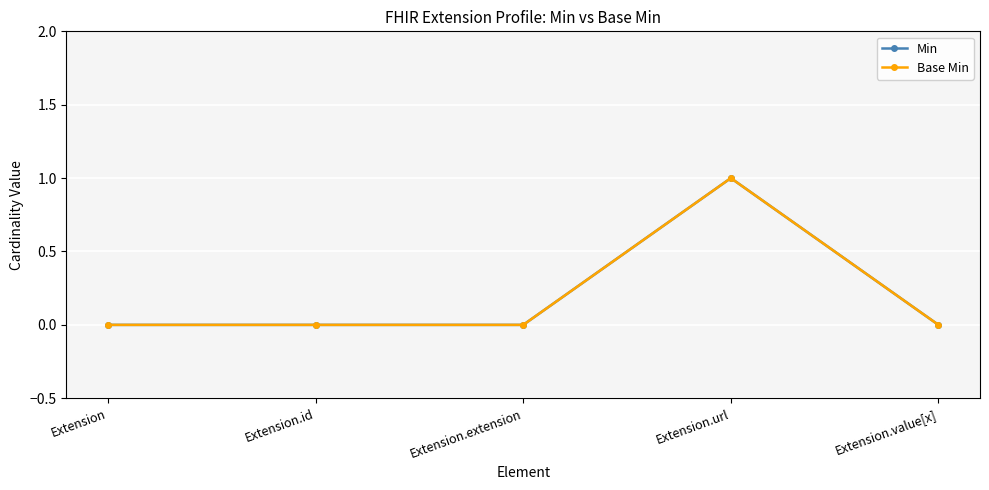

At which category does the chart reach its peak across all series?

Extension.url